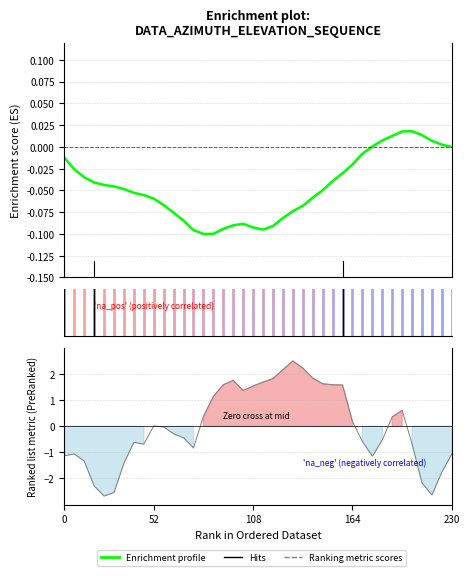

Is it true that the value at 35 is 0.0?

True